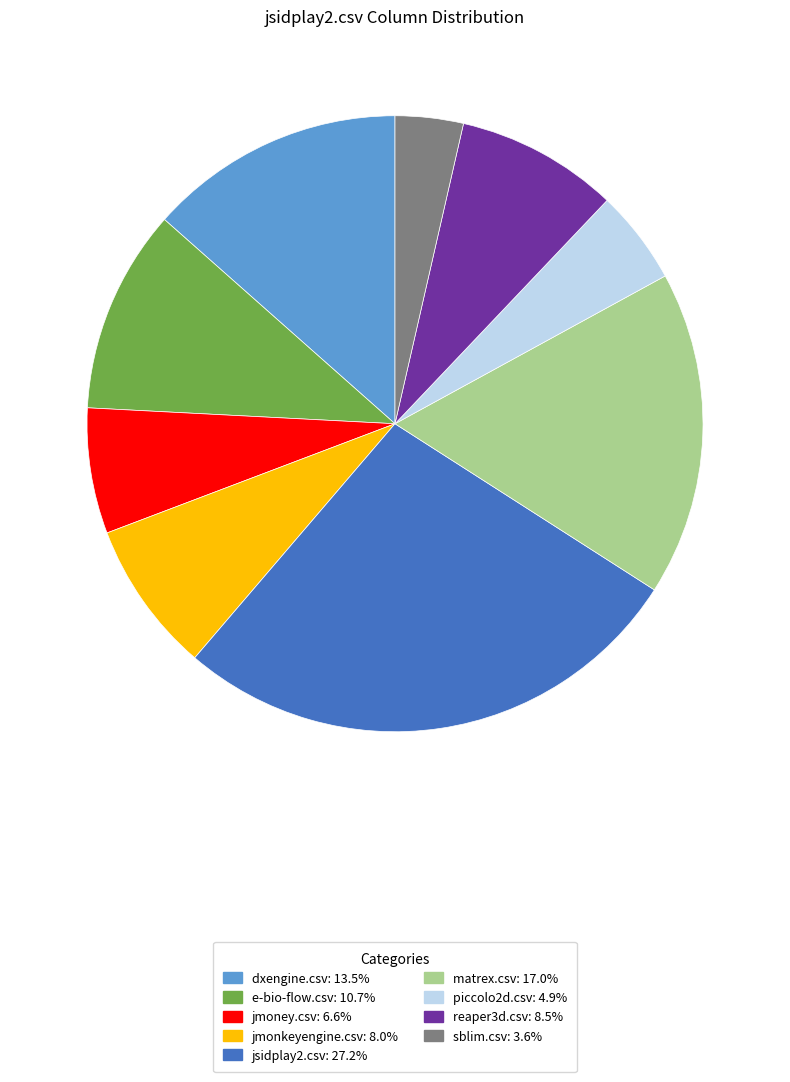

Rank the categories by value from lowest to highest.

sblim.csv, piccolo2d.csv, jmoney.csv, jmonkeyengine.csv, reaper3d.csv, e-bio-flow.csv, dxengine.csv, matrex.csv, jsidplay2.csv